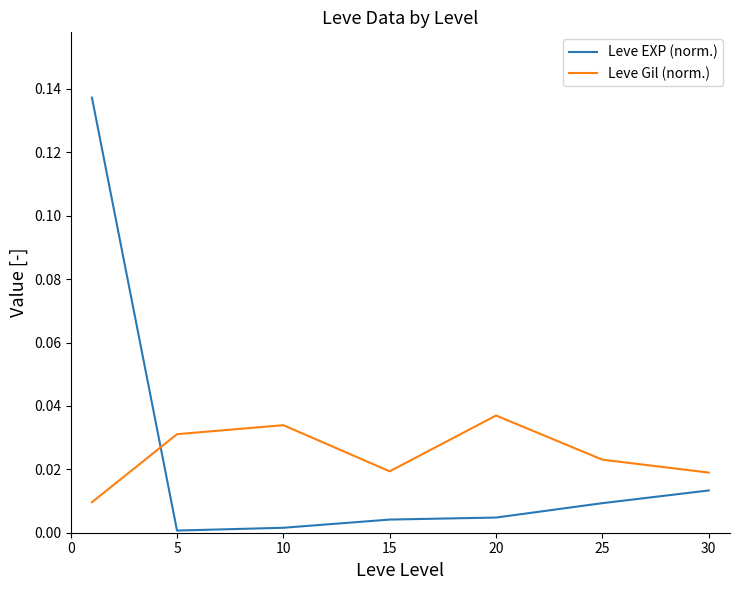

Which series has the widest spread of values?

Leve EXP (norm.)